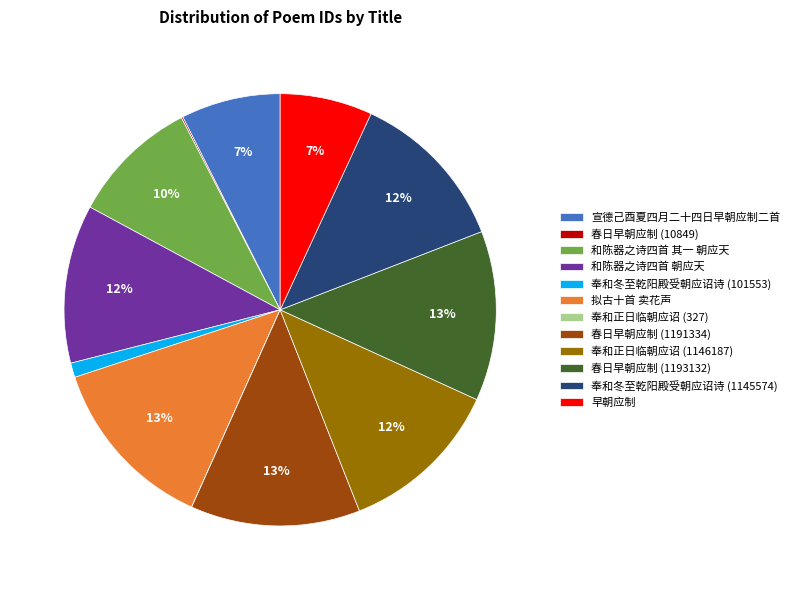

True or false: 和陈器之诗四首 其一 朝应天 accounts for 10% of the total.

True